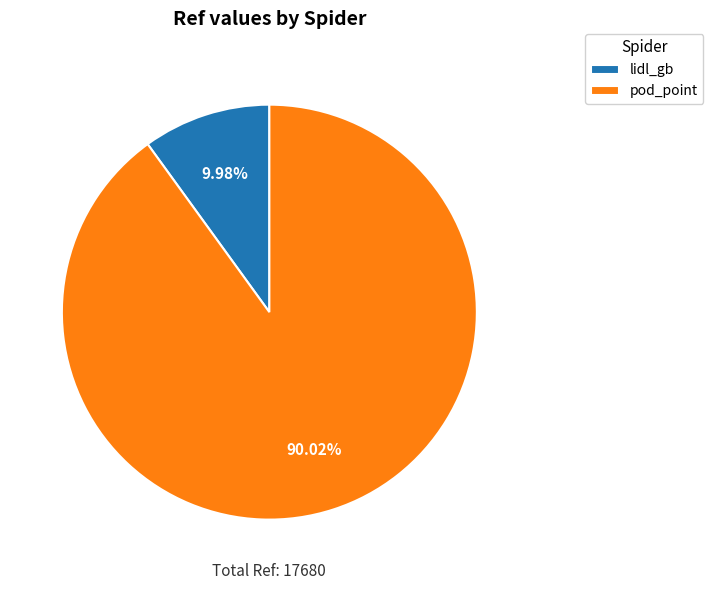

The lidl_gb slice represents 10% of the pie. True or false?

True